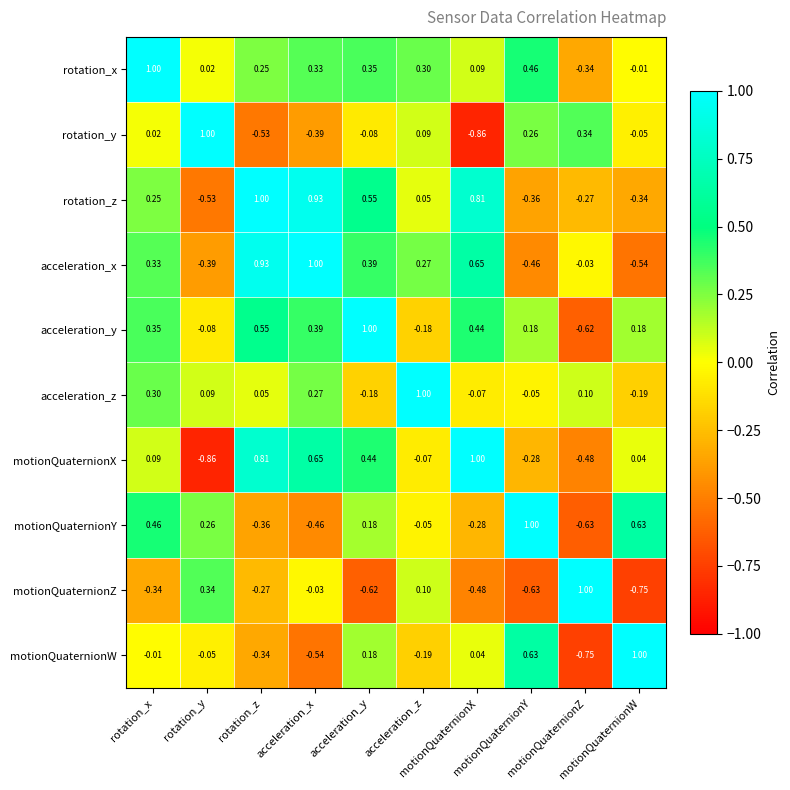

How many categories are shown in the chart?

10